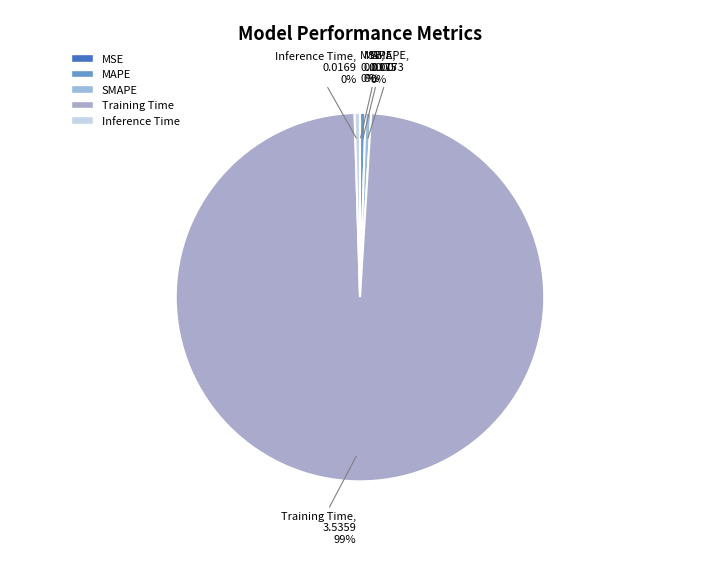

Which category accounts for the majority?

Training Time